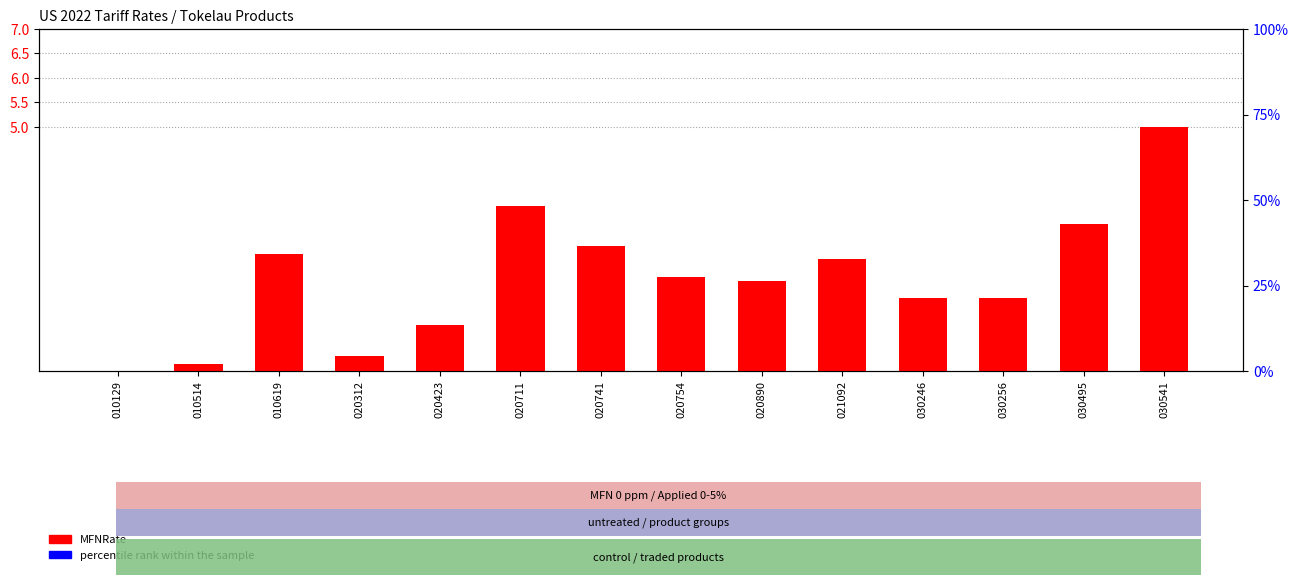

Is it true that MFNRate equals 1.8 at 020890?

True